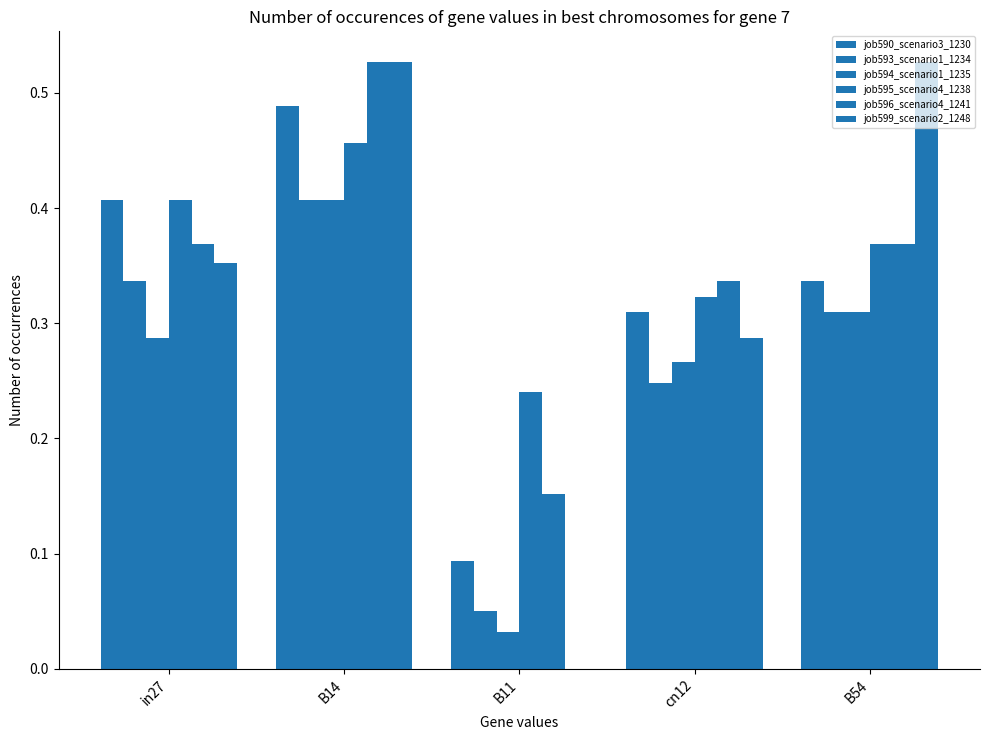

At how many categories does at least one series exceed 0?

5